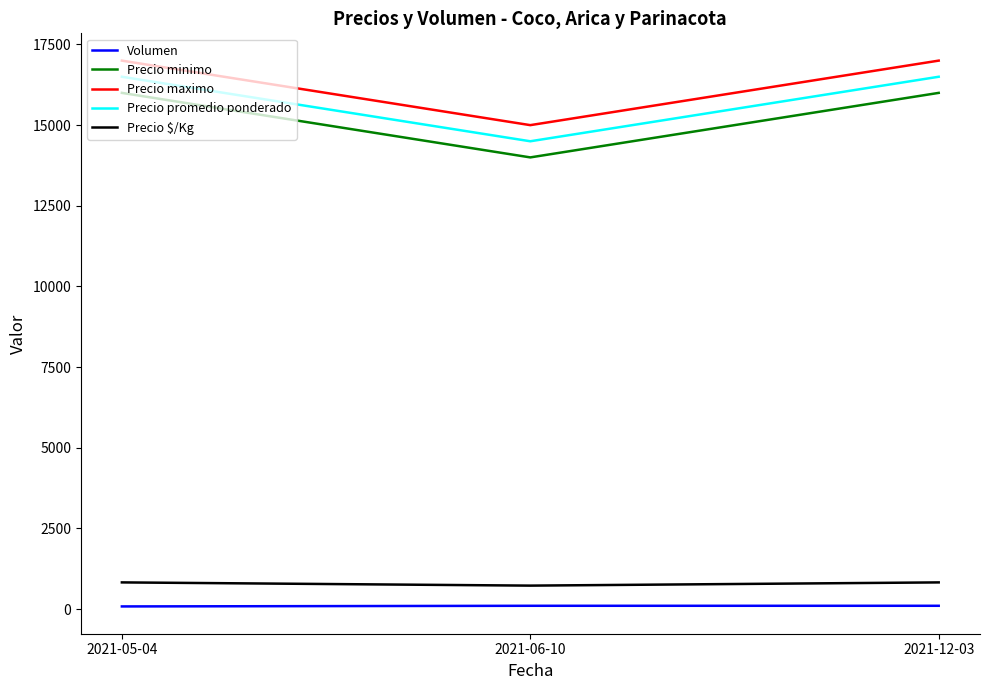

Is the value of Precio $/Kg at 2021-12-03 greater than the value of Precio maximo at 2021-05-04?

No